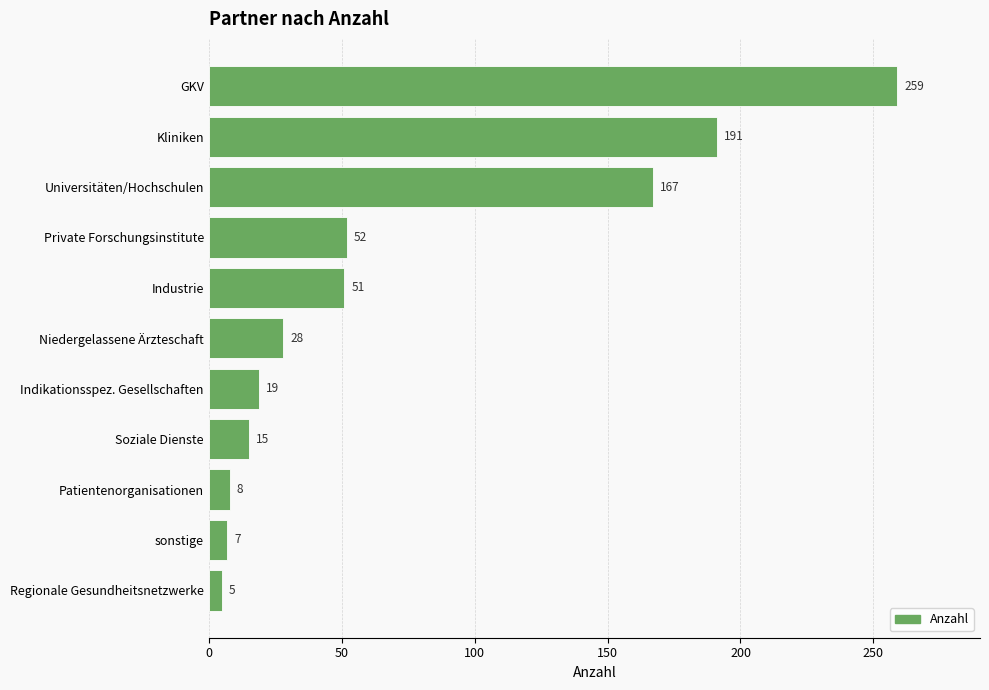

What is the greatest value displayed?

259